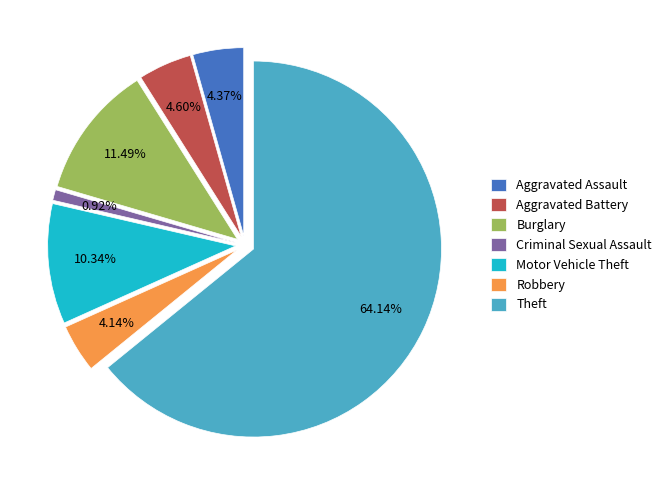

To the nearest percent, what is the difference between the Motor Vehicle Theft and Aggravated Assault slice percentages?

6%